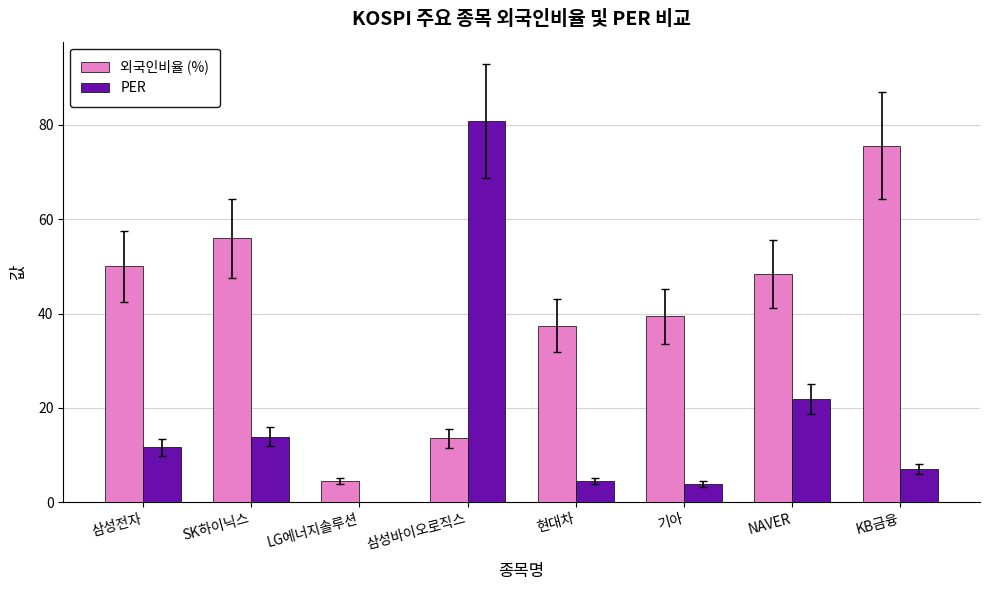

Between 기아 and NAVER, which series saw the biggest shift?

PER